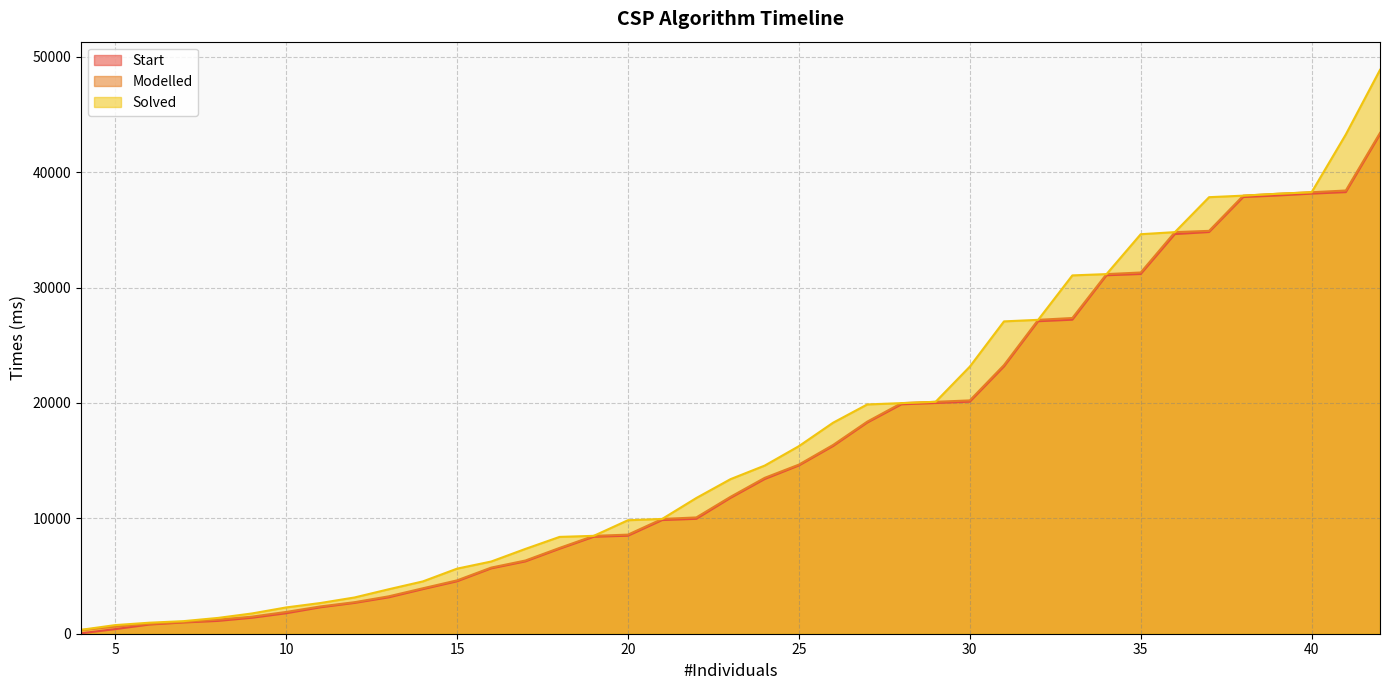

The Start series shows 8169.1 at 40. True or false?

False